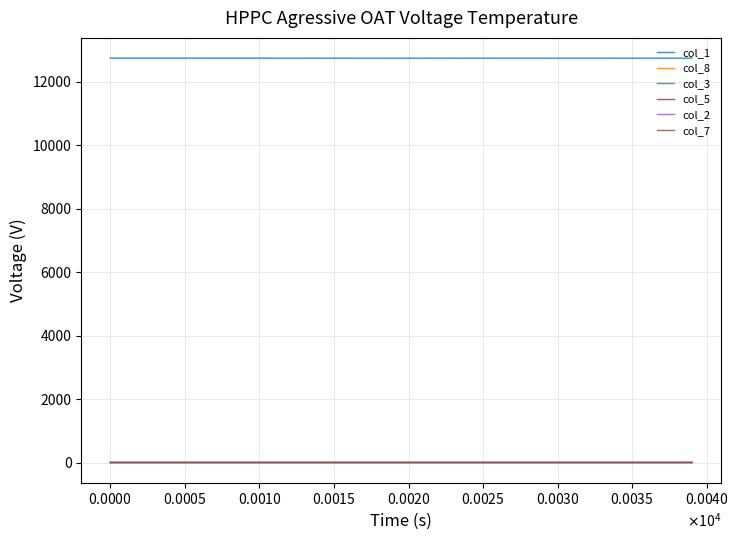

True or false: col_5 and col_1 cross at least once.

False